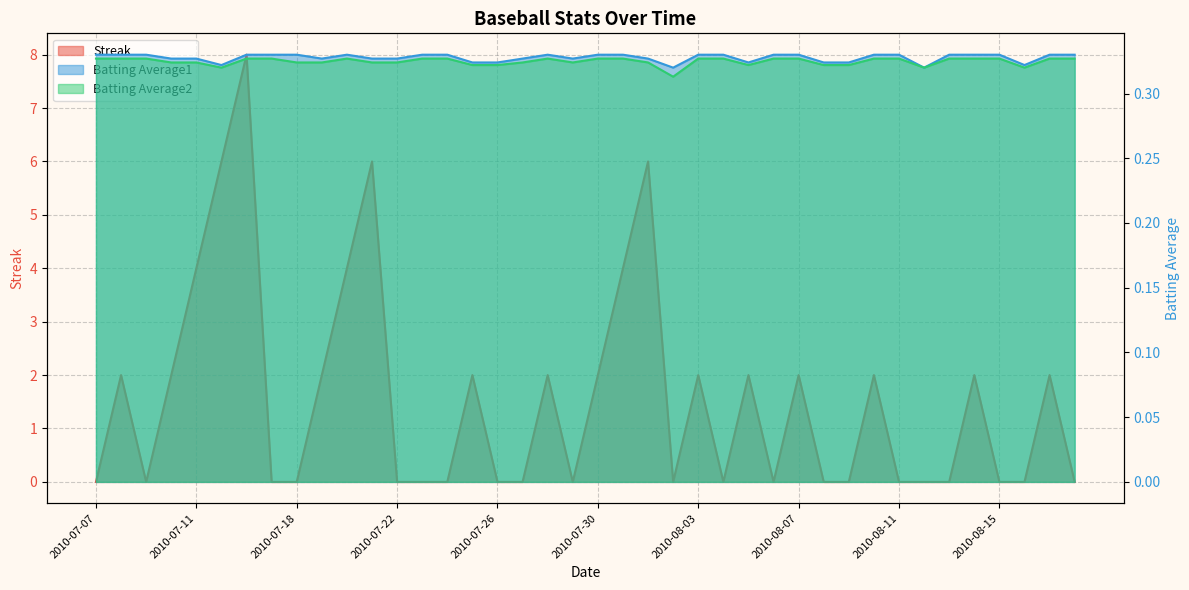

True or false: Batting Average1 and Batting Average2 cross at least once.

False